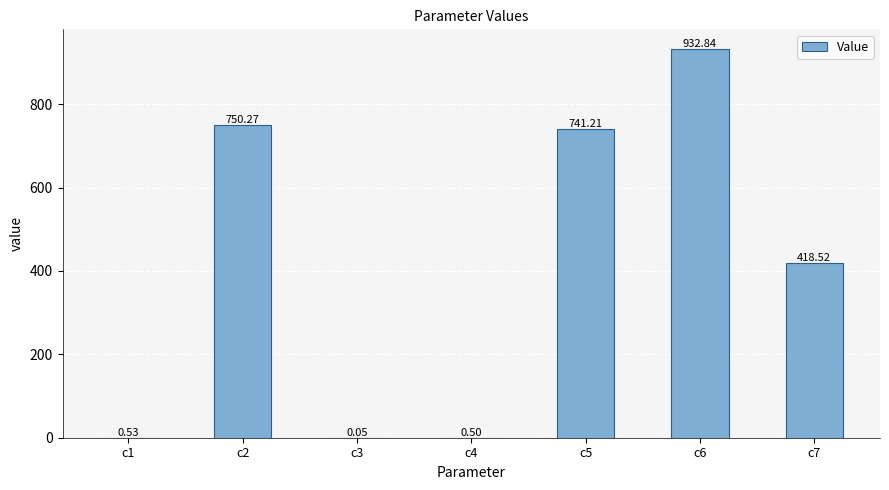

What is the sum of all values?

2843.9